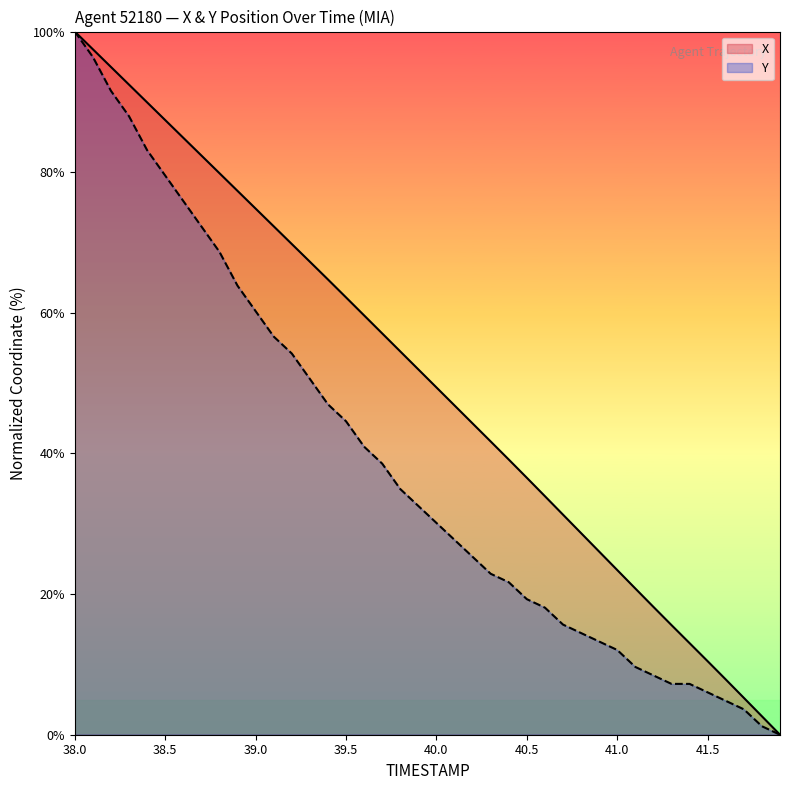

True or false: Y and X intersect in this chart.

False